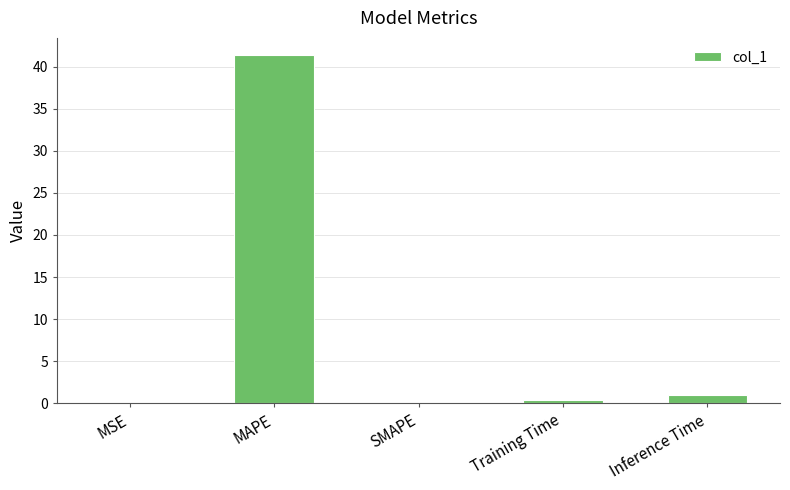

The chart shows a value of -26.2 at SMAPE. True or false?

False